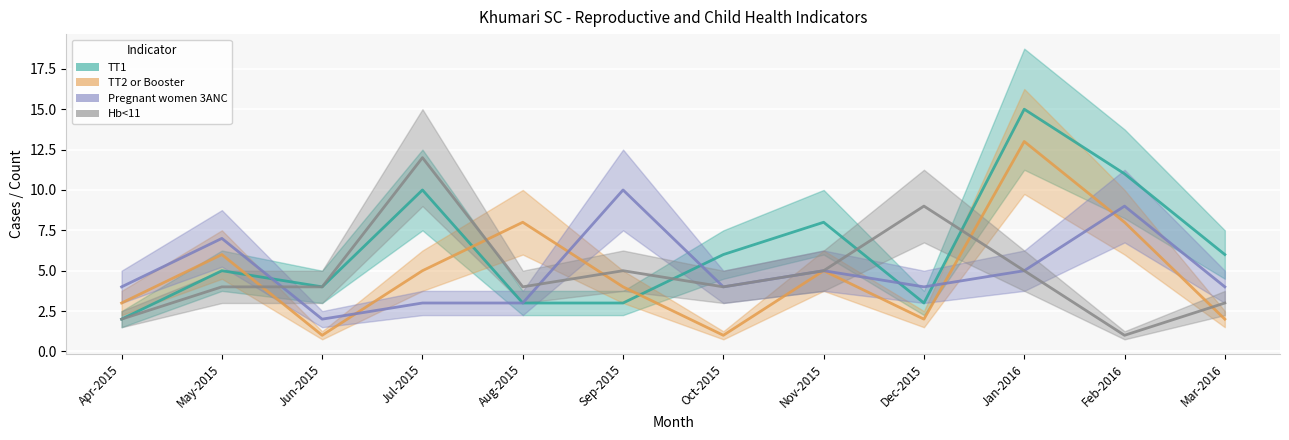

What is the difference between the TT1 values at Aug-2015 and Nov-2015?

5